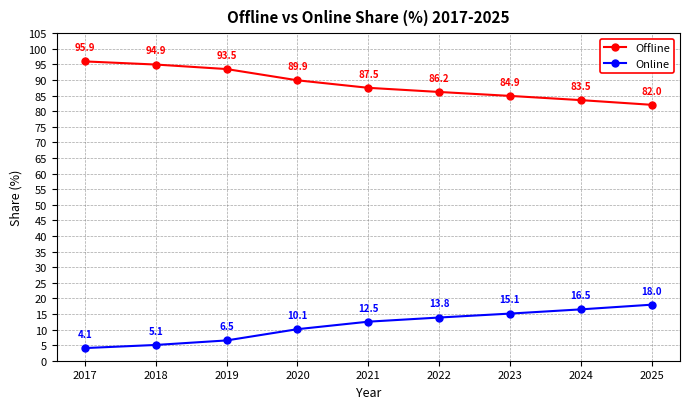

What is the greatest value displayed?

95.9